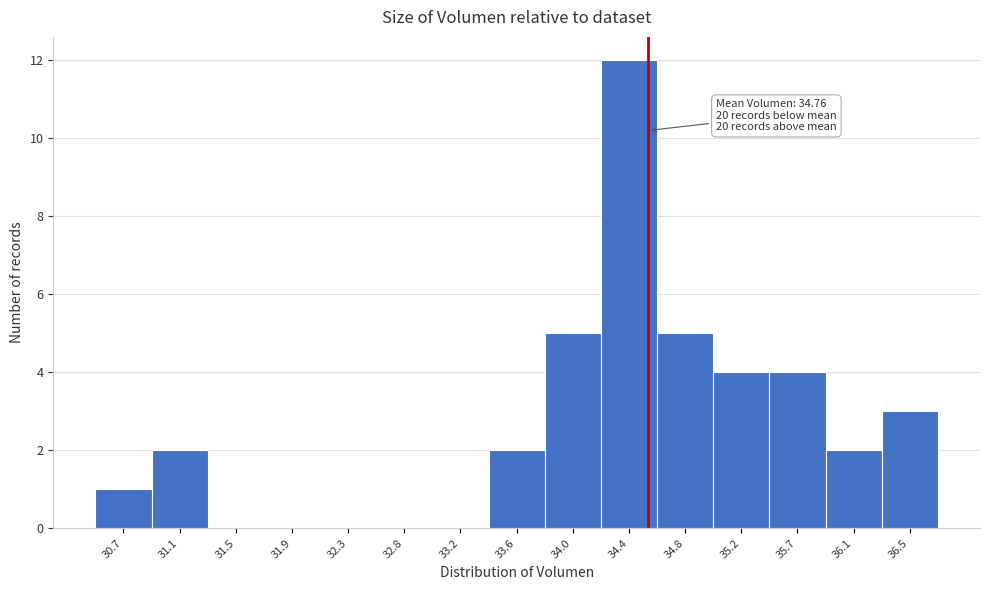

Reading left to right, extract all data points from this chart.

30.7=1	31.1=2	31.5=0	31.9=0	32.3=0	32.8=0	33.2=0	33.6=2	34.0=5	34.4=12	34.8=5	35.2=4	35.7=4	36.1=2	36.5=3